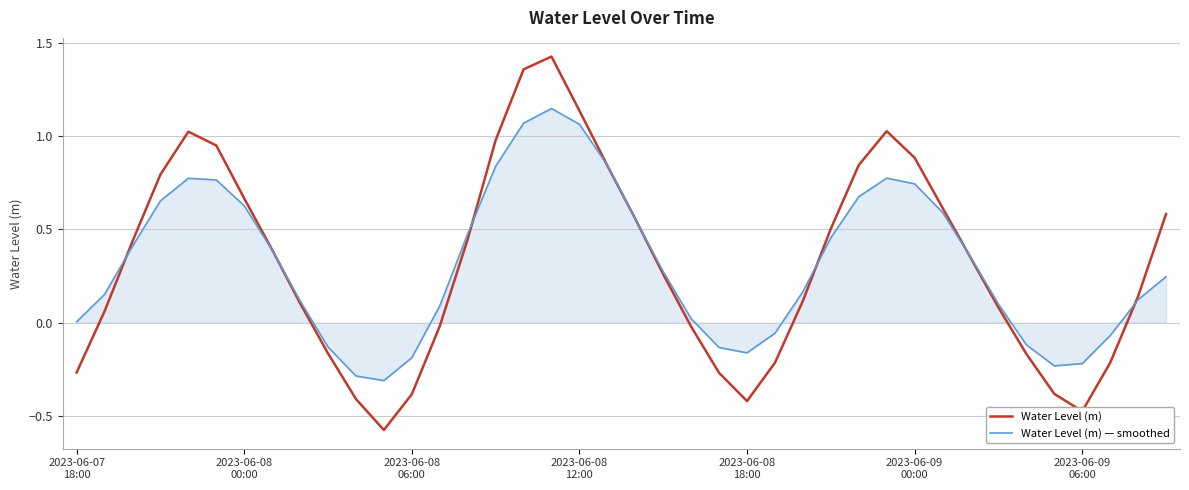

Rank the series by their maximum value, from lowest to highest.

Water Level (m) — smoothed, Water Level (m)